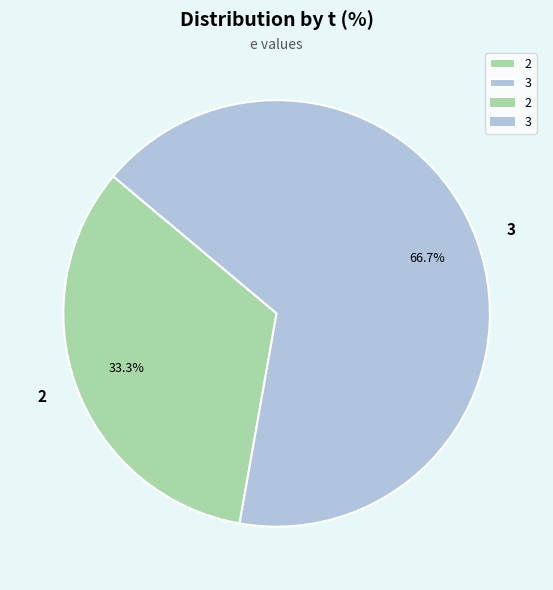

Is there a majority slice in this chart?

Yes